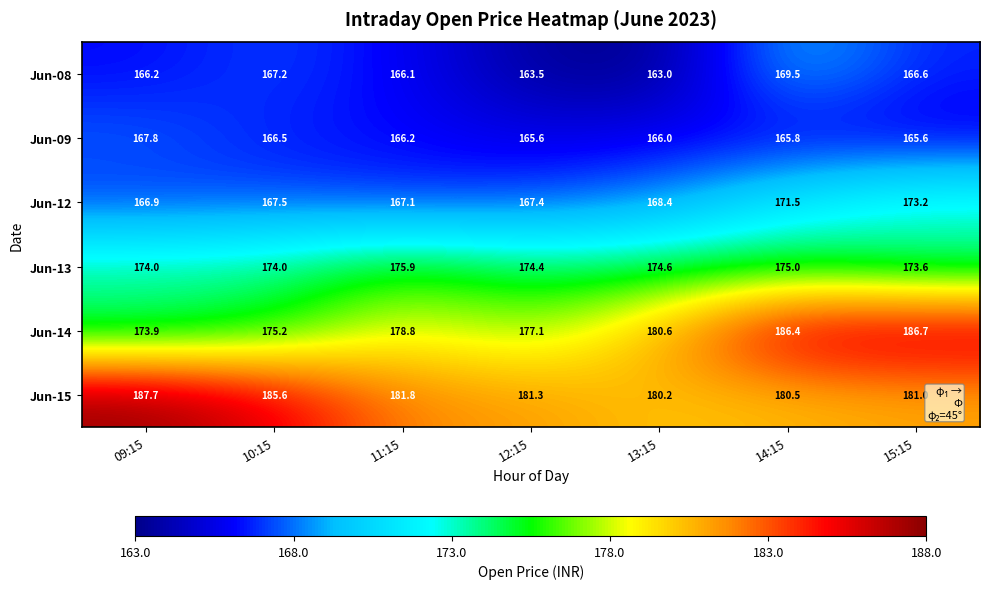

How many categories are shown in the chart?

7